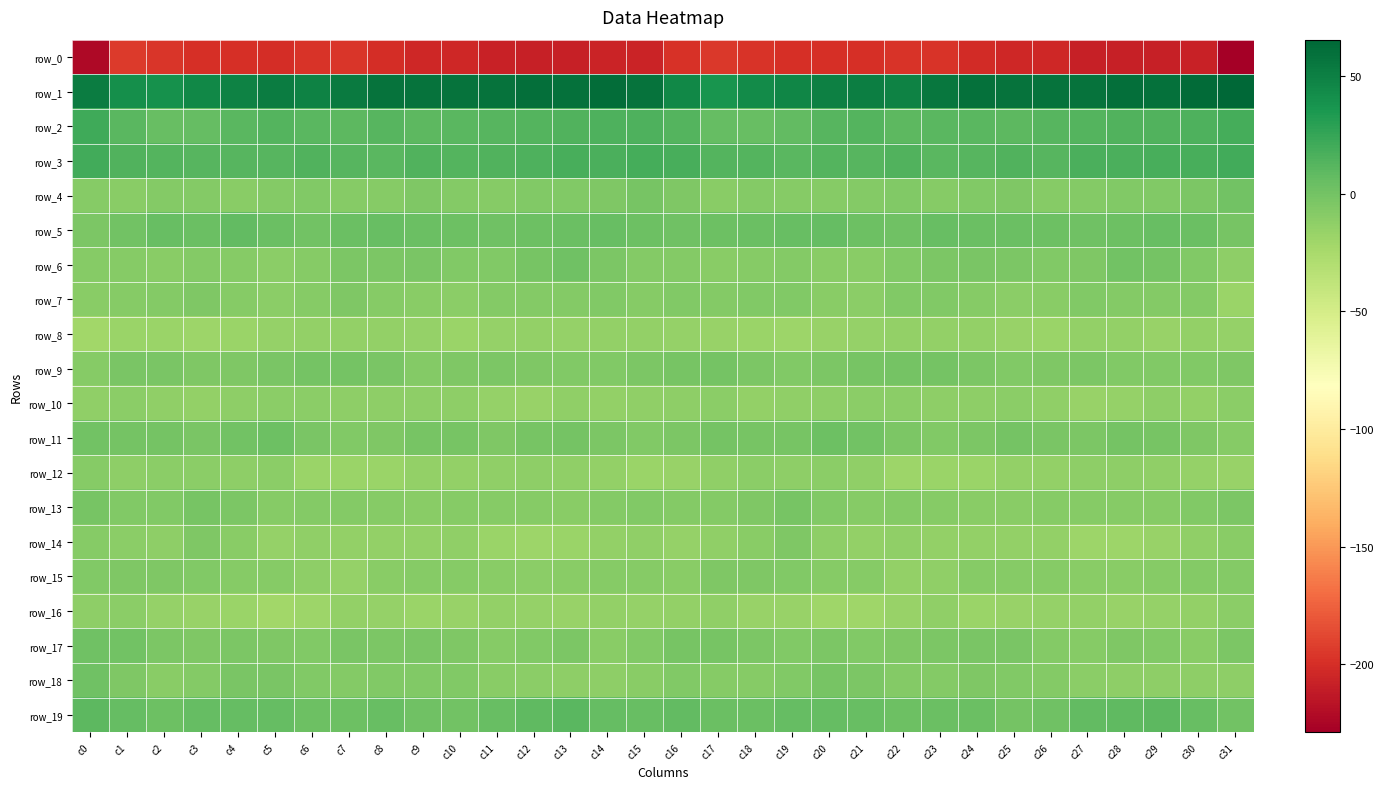

Reading right to left, list all the values displayed in this chart.

row_0: c31=-229.0	c30=-207.2	c29=-208.7	c28=-208.4	c27=-208.8	c26=-204.4	c25=-204.2	c24=-202.2	c23=-197.2	c22=-197.3	c21=-199.3	c20=-200.2	c19=-199.4	c18=-197.5	c17=-194.5	c16=-198.7	c15=-206.3	c14=-206.7	c13=-209.4	c12=-208.3	c11=-207.5	c10=-203.7	c9=-204.1	c8=-200.4	c7=-196.4	c6=-197.8	c5=-200.5	c4=-199.4	c3=-199.1	c2=-196.2	c1=-193.7	c0=-223.1
row_1: c31=65.5	c30=62.6	c29=59.2	c28=60.2	c27=57.9	c26=58.4	c25=58.2	c24=58.8	c23=55.9	c22=49.1	c21=51.5	c20=50.2	c19=46.4	c18=42.9	c17=37.2	c16=45.0	c15=57.6	c14=61.5	c13=59.1	c12=59.9	c11=57.7	c10=58.6	c9=58.5	c8=58.3	c7=53.1	c6=49.3	c5=51.8	c4=48.8	c3=45.7	c2=40.0	c1=41.2	c0=52.8
row_2: c31=19.3	c30=15.8	c29=14.6	c28=14.2	c27=12.9	c26=11.6	c25=9.3	c24=11.5	c23=10.9	c22=10.1	c21=12.8	c20=12.1	c19=7.8	c18=5.4	c17=5.8	c16=13.5	c15=15.9	c14=15.3	c13=14.4	c12=13.7	c11=12.3	c10=10.9	c9=9.5	c8=12.3	c7=9.9	c6=11.2	c5=13.2	c4=10.5	c3=6.8	c2=5.0	c1=10.3	c0=21.8
row_3: c31=20.4	c30=17.2	c29=17.4	c28=16.1	c27=16.1	c26=12.6	c25=14.6	c24=12.1	c23=10.3	c22=14.4	c21=11.7	c20=13.2	c19=11.3	c18=12.7	c17=13.5	c16=17.3	c15=19.2	c14=16.9	c13=17.3	c12=16.0	c11=14.5	c10=12.8	c9=14.4	c8=10.9	c7=11.6	c6=14.1	c5=12.0	c4=12.3	c3=11.6	c2=13.5	c1=14.8	c0=20.5
row_4: c31=0.6	c30=-3.6	c29=-6.0	c28=-5.9	c27=-7.6	c26=-9.2	c25=-4.9	c24=-6.8	c23=-8.9	c22=-6.7	c21=-7.1	c20=-8.7	c19=-8.2	c18=-7.1	c17=-9.8	c16=-5.6	c15=-1.8	c14=-5.2	c13=-6.0	c12=-6.0	c11=-8.7	c10=-8.0	c9=-4.9	c8=-8.1	c7=-8.2	c6=-6.4	c5=-7.3	c4=-9.5	c3=-7.3	c2=-7.9	c1=-9.8	c0=-8.1
row_5: c31=-2.3	c30=4.5	c29=4.9	c28=3.1	c27=2.0	c26=2.5	c25=4.2	c24=4.6	c23=5.1	c22=1.1	c21=2.8	c20=6.8	c19=5.2	c18=4.5	c17=2.9	c16=1.3	c15=2.3	c14=5.1	c13=4.4	c12=2.6	c11=2.0	c10=3.3	c9=4.1	c8=5.1	c7=4.0	c6=0.8	c5=4.5	c4=6.9	c3=4.1	c2=4.8	c1=0.9	c0=-4.2
row_6: c31=-11.6	c30=-6.2	c29=-0.6	c28=0.8	c27=-5.4	c26=-6.6	c25=-4.6	c24=-3.1	c23=-4.2	c22=-6.8	c21=-10.3	c20=-9.8	c19=-7.2	c18=-8.2	c17=-9.5	c16=-7.4	c15=-8.0	c14=-4.5	c13=1.7	c12=-2.1	c11=-6.1	c10=-6.4	c9=-3.1	c8=-3.9	c7=-4.4	c6=-8.5	c5=-10.9	c4=-8.6	c3=-7.1	c2=-9.3	c1=-8.5	c0=-8.2
row_7: c31=-17.5	c30=-7.6	c29=-7.6	c28=-7.1	c27=-6.9	c26=-10.1	c25=-10.5	c24=-9.0	c23=-6.2	c22=-6.1	c21=-10.8	c20=-10.2	c19=-6.3	c18=-6.8	c17=-8.0	c16=-6.6	c15=-8.8	c14=-6.2	c13=-7.7	c12=-7.0	c11=-7.7	c10=-11.0	c9=-9.5	c8=-8.4	c7=-5.1	c6=-8.2	c5=-11.4	c4=-8.4	c3=-5.7	c2=-7.9	c1=-8.1	c0=-10.2
row_8: c31=-15.8	c30=-14.6	c29=-16.3	c28=-14.2	c27=-14.8	c26=-17.6	c25=-17.0	c24=-14.8	c23=-14.8	c22=-14.2	c21=-15.7	c20=-16.7	c19=-19.4	c18=-18.2	c17=-16.9	c16=-16.0	c15=-14.5	c14=-14.9	c13=-15.8	c12=-14.2	c11=-15.7	c10=-18.0	c9=-16.1	c8=-14.6	c7=-14.5	c6=-14.5	c5=-16.1	c4=-17.4	c3=-19.4	c2=-17.6	c1=-17.5	c0=-21.3
row_9: c31=-5.2	c30=-6.9	c29=-6.1	c28=-6.1	c27=-4.2	c26=-5.0	c25=-6.8	c24=-4.5	c23=-1.1	c22=-0.1	c21=-2.0	c20=-3.8	c19=-6.4	c18=-3.6	c17=-1.1	c16=-2.0	c15=-4.5	c14=-6.5	c13=-6.2	c12=-5.5	c11=-4.0	c10=-5.5	c9=-7.3	c8=-2.6	c7=-0.5	c6=-0.4	c5=-2.7	c4=-4.7	c3=-5.7	c2=-2.4	c1=-2.4	c0=-8.3
row_10: c31=-11.1	c30=-14.3	c29=-12.6	c28=-15.6	c27=-17.2	c26=-13.4	c25=-11.5	c24=-11.7	c23=-11.8	c22=-11.3	c21=-10.7	c20=-11.7	c19=-13.2	c18=-14.4	c17=-11.2	c16=-12.6	c15=-13.6	c14=-13.9	c13=-12.7	c12=-17.3	c11=-16.0	c10=-12.3	c9=-11.6	c8=-11.9	c7=-11.6	c6=-10.8	c5=-11.4	c4=-11.8	c3=-13.9	c2=-13.4	c1=-11.3	c0=-13.0
row_11: c31=-8.3	c30=-4.9	c29=-2.1	c28=-0.4	c27=-4.2	c26=-2.8	c25=-1.0	c24=-4.6	c23=-6.0	c22=-4.6	c21=0.9	c20=2.8	c19=-1.9	c18=-1.4	c17=-0.8	c16=-3.7	c15=-6.3	c14=-3.6	c13=-1.1	c12=-1.2	c11=-4.9	c10=-1.5	c9=-1.8	c8=-5.7	c7=-5.8	c6=-3.2	c5=2.8	c4=1.1	c3=-2.3	c2=-0.6	c1=-1.2	c0=0.5
row_12: c31=-16.5	c30=-15.6	c29=-13.6	c28=-11.9	c27=-12.6	c26=-14.6	c25=-13.9	c24=-17.4	c23=-17.3	c22=-18.5	c21=-13.3	c20=-11.1	c19=-11.9	c18=-11.1	c17=-12.9	c16=-16.4	c15=-17.5	c14=-15.0	c13=-12.8	c12=-11.7	c11=-13.6	c10=-14.5	c9=-14.6	c8=-17.8	c7=-17.9	c6=-17.5	c5=-11.2	c4=-12.0	c3=-11.4	c2=-11.5	c1=-12.1	c0=-8.3
row_13: c31=-4.2	c30=-6.3	c29=-8.7	c28=-9.2	c27=-8.5	c26=-8.6	c25=-9.9	c24=-9.7	c23=-8.3	c22=-7.5	c21=-8.5	c20=-5.9	c19=-1.6	c18=-4.9	c17=-7.0	c16=-8.0	c15=-6.5	c14=-7.1	c13=-9.5	c12=-8.7	c11=-8.7	c10=-8.8	c9=-10.2	c8=-9.1	c7=-8.0	c6=-7.1	c5=-8.7	c4=-4.1	c3=-2.3	c2=-6.0	c1=-5.9	c0=-2.3
row_14: c31=-9.5	c30=-12.7	c29=-16.6	c28=-18.5	c27=-18.5	c26=-14.9	c25=-14.1	c24=-14.1	c23=-14.2	c22=-13.5	c21=-14.6	c20=-12.2	c19=-5.5	c18=-9.9	c17=-12.7	c16=-15.4	c15=-13.1	c14=-14.2	c13=-17.6	c12=-18.7	c11=-17.7	c10=-13.6	c9=-14.6	c8=-14.0	c7=-14.0	c6=-13.1	c5=-15.1	c4=-9.4	c3=-5.6	c2=-12.1	c1=-10.8	c0=-9.0
row_15: c31=-7.0	c30=-8.0	c29=-8.9	c28=-10.2	c27=-10.3	c26=-9.0	c25=-8.3	c24=-8.4	c23=-13.3	c22=-14.5	c21=-8.5	c20=-8.9	c19=-6.2	c18=-5.5	c17=-5.3	c16=-9.8	c15=-8.3	c14=-8.2	c13=-9.4	c12=-10.6	c11=-9.6	c10=-8.8	c9=-8.1	c8=-9.5	c7=-15.1	c6=-12.0	c5=-8.2	c4=-8.2	c3=-5.8	c2=-5.2	c1=-4.9	c0=-6.3
row_16: c31=-11.5	c30=-14.3	c29=-15.8	c28=-17.3	c27=-13.9	c26=-15.8	c25=-16.8	c24=-17.8	c23=-13.6	c22=-16.5	c21=-20.5	c20=-19.7	c19=-16.9	c18=-16.3	c17=-13.2	c16=-14.4	c15=-15.0	c14=-14.6	c13=-17.0	c12=-15.9	c11=-14.3	c10=-16.4	c9=-17.5	c8=-16.0	c7=-14.0	c6=-18.5	c5=-20.8	c4=-18.4	c3=-16.6	c2=-15.7	c1=-11.0	c0=-11.6
row_17: c31=-4.0	c30=-10.1	c29=-6.3	c28=-5.0	c27=-8.2	c26=-7.6	c25=-3.3	c24=-3.3	c23=-4.0	c22=-4.8	c21=-6.6	c20=-3.9	c19=-5.8	c18=-4.2	c17=-2.1	c16=-1.7	c15=-6.4	c14=-10.3	c13=-4.3	c12=-6.6	c11=-8.8	c10=-5.7	c9=-2.5	c8=-4.4	c7=-3.3	c6=-6.6	c5=-5.4	c4=-3.9	c3=-5.8	c2=-3.7	c1=0.1	c0=1.4
row_18: c31=-12.4	c30=-12.2	c29=-12.3	c28=-12.0	c27=-10.8	c26=-7.7	c25=-6.7	c24=-5.5	c23=-7.5	c22=-7.3	c21=-4.6	c20=-2.3	c19=-6.4	c18=-8.6	c17=-9.1	c16=-6.4	c15=-10.1	c14=-12.3	c13=-12.3	c12=-11.5	c11=-10.3	c10=-6.4	c9=-6.4	c8=-6.1	c7=-7.7	c6=-6.9	c5=-2.9	c4=-3.2	c3=-7.3	c2=-9.7	c1=-5.5	c0=1.5
row_19: c31=0.7	c30=4.6	c29=9.8	c28=8.8	c27=7.3	c26=2.1	c25=-0.6	c24=4.3	c23=4.0	c22=2.9	c21=5.1	c20=6.5	c19=6.1	c18=3.7	c17=3.9	c16=7.5	c15=5.2	c14=6.4	c13=10.3	c12=8.3	c11=5.6	c10=0.1	c9=1.3	c8=4.6	c7=3.4	c6=3.3	c5=6.1	c4=6.2	c3=5.9	c2=2.7	c1=6.2	c0=9.3